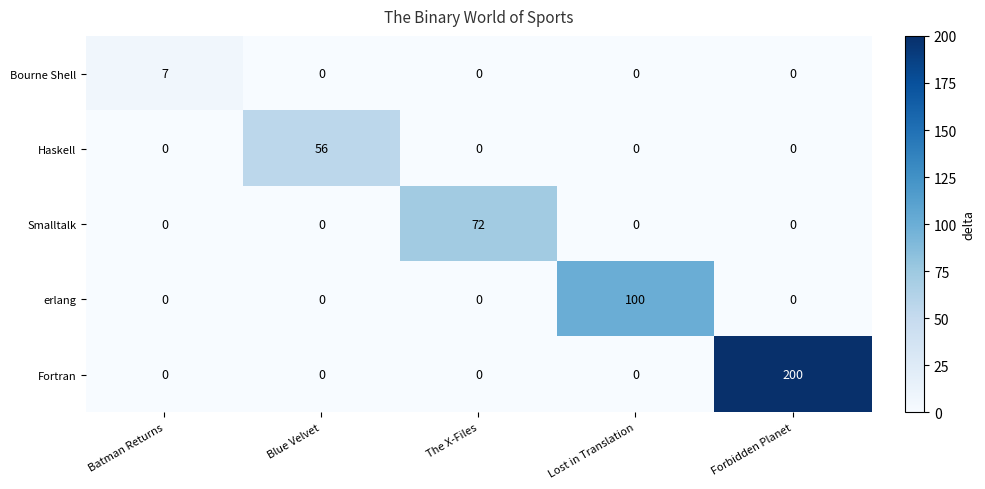

What is the spread (max minus min) of values at Batman Returns?

7